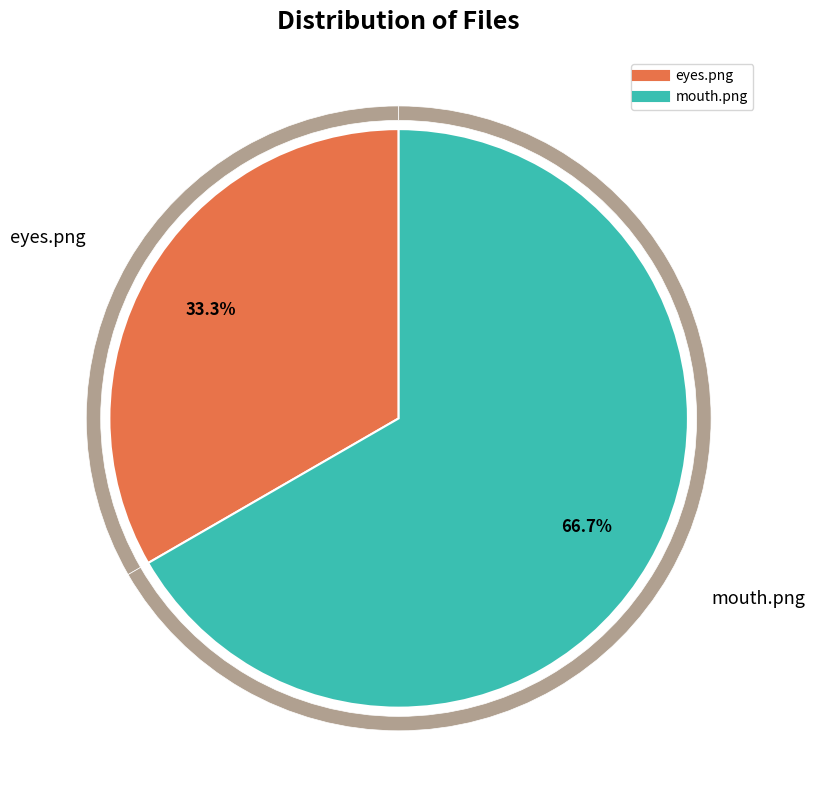

How many segments does this pie chart have?

2